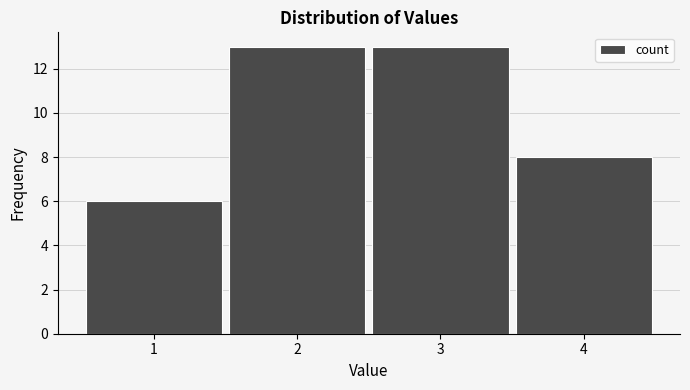

Reading left to right, transcribe this chart: for each bar, give the range it covers on the x-axis and its height. The values are not printed on the chart, so give them approximately, as read against the axis.

0.5 to 1.5: 6
1.5 to 2.5: 13
2.5 to 3.5: 13
3.5 to 4.5: 8